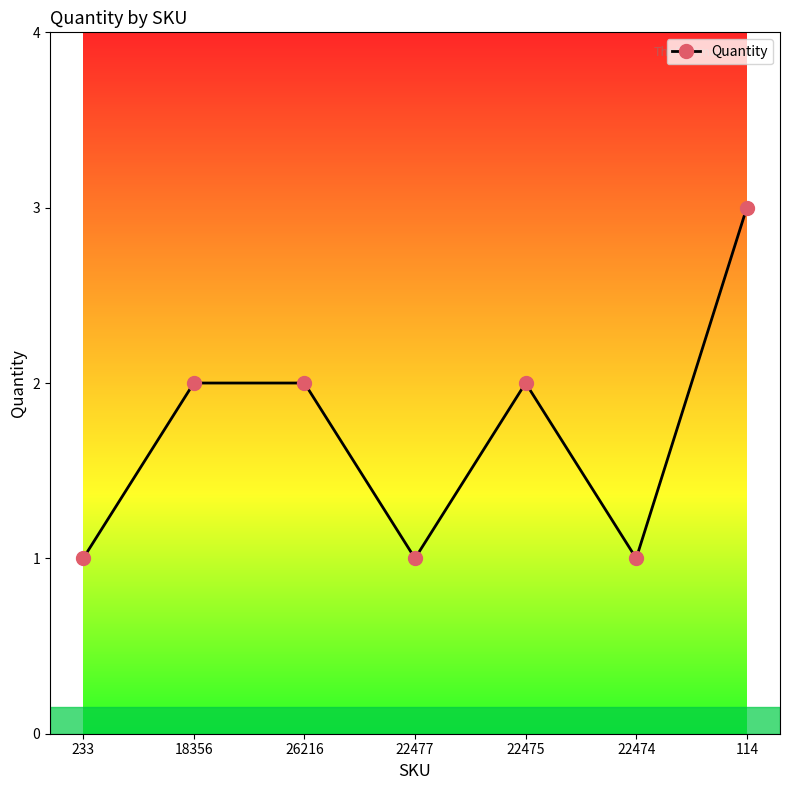

What is the label of the 1st point from the right?

114